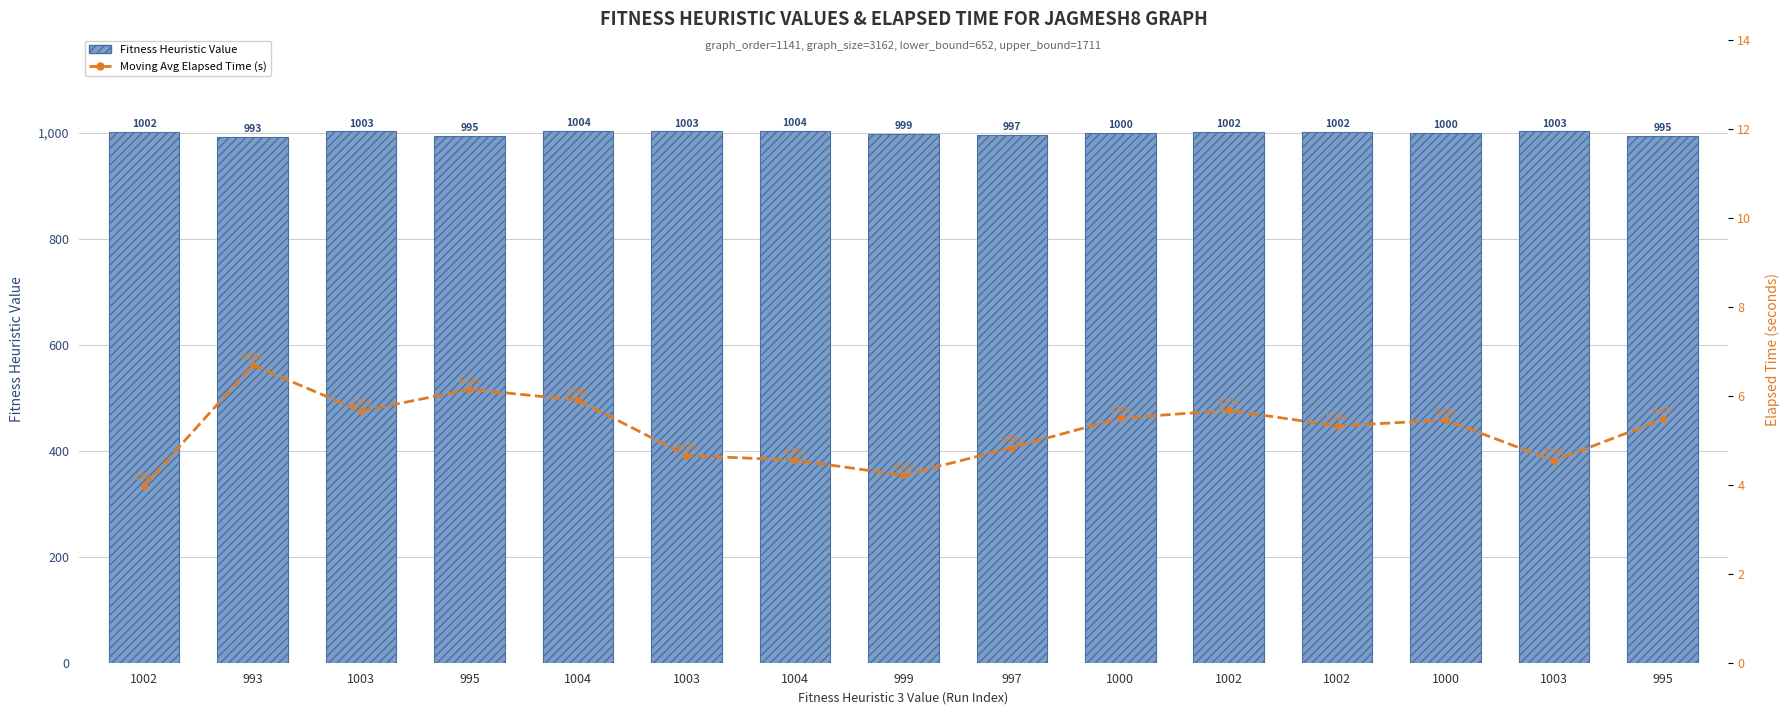

List the labels in order of Fitness Heuristic Value value, smallest first.

993, 995, 995, 997, 999, 1000, 1000, 1002, 1002, 1002, 1003, 1003, 1003, 1004, 1004